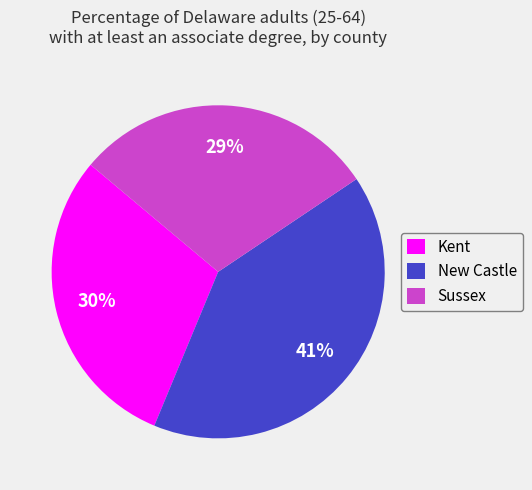

What is the largest slice in the pie chart?

New Castle